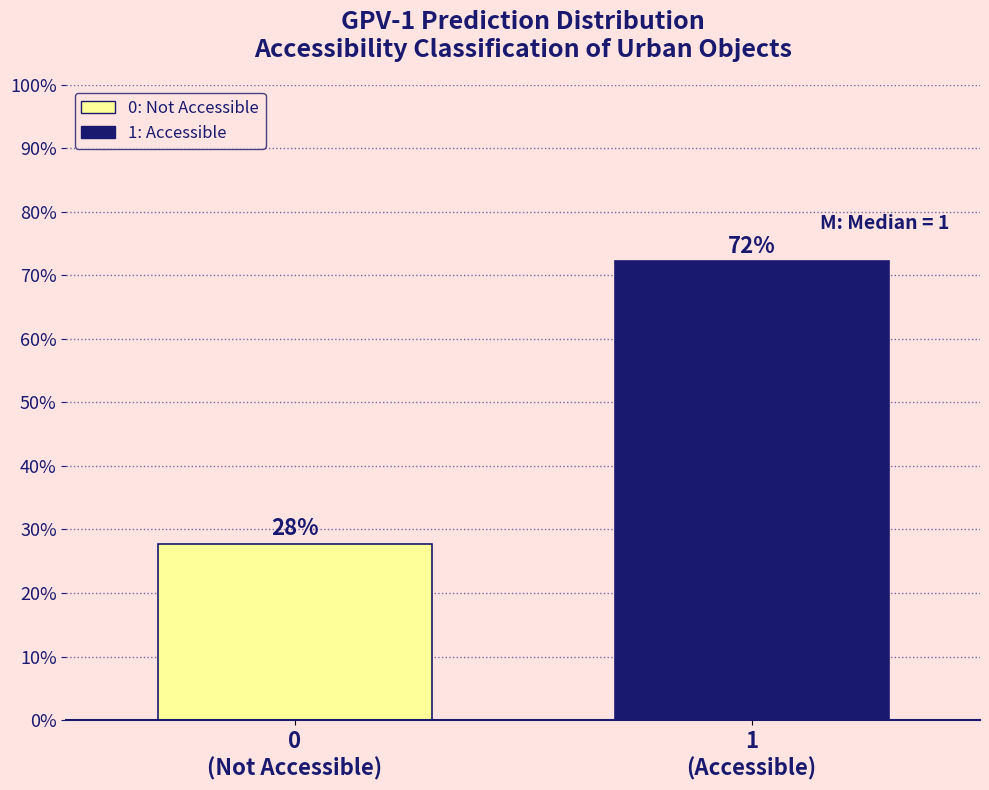

What is the average value?

50.0